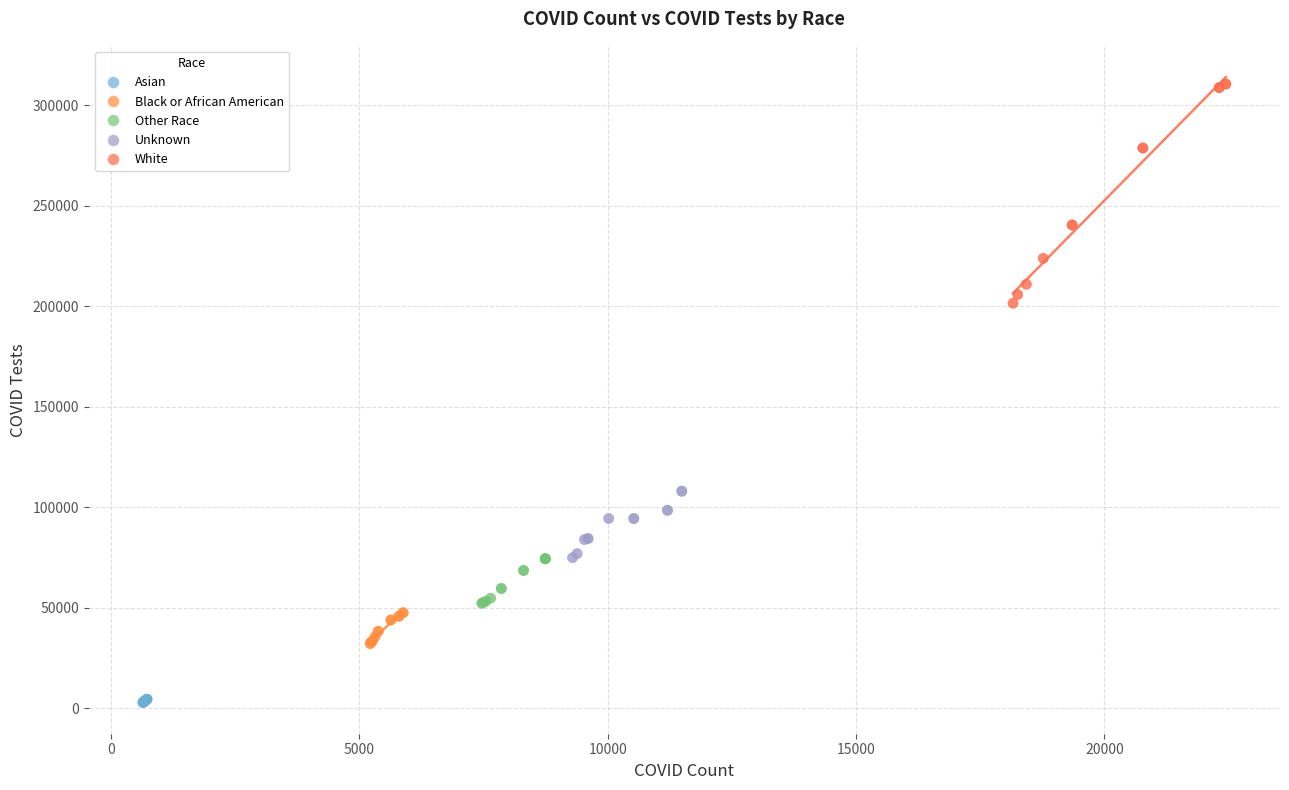

Which series contains the lowest Y value?

Asian